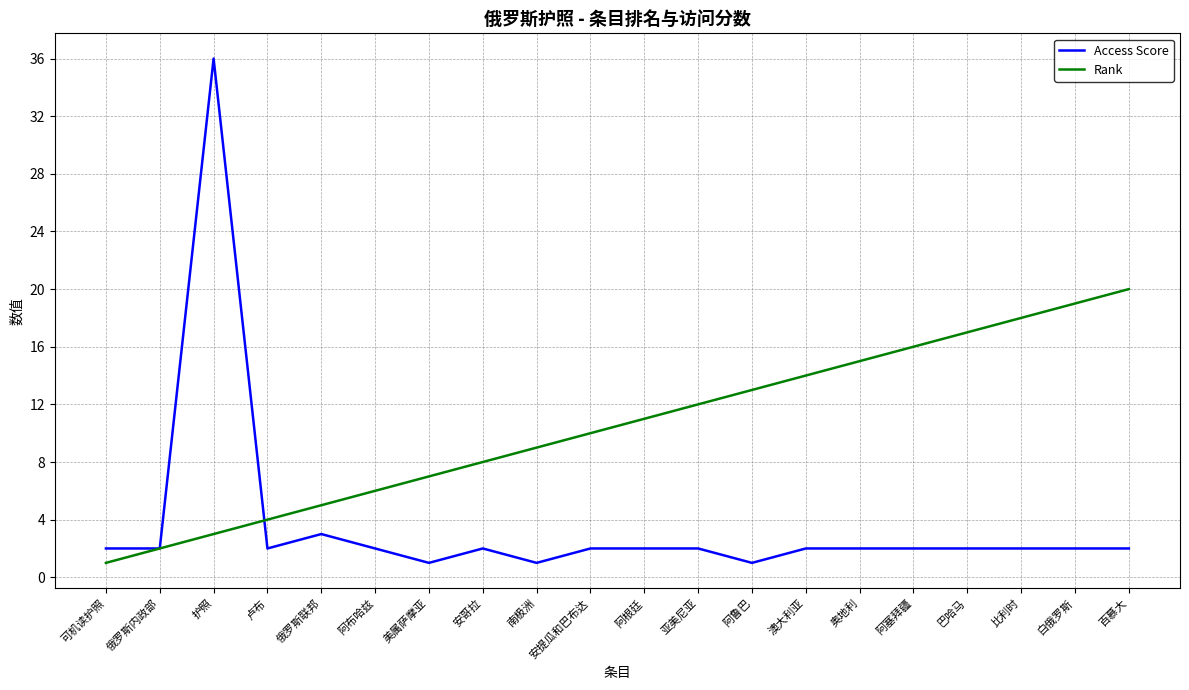

What is the minimum value for Rank?

1